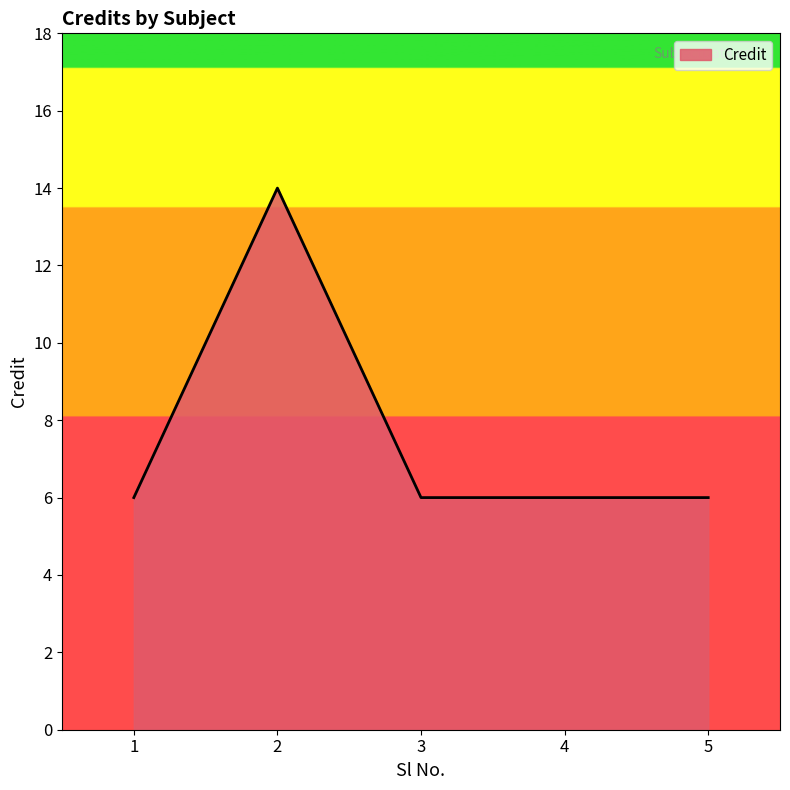

What is the sum of the values at 5 and 2?

20